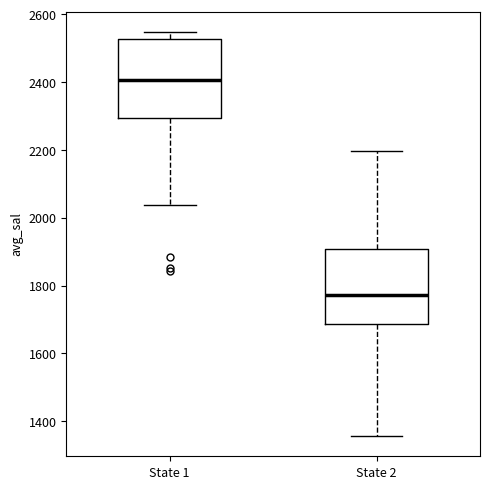

Reading left to right, read every box against the y-axis: the position of its median line, the range the box covers, and the ends of its whiskers. The values are not printed on the chart, so give them approximately, as read against the axis.

State 1: median 2400, box 2300 to 2520, whiskers 2040 to 2540
State 2: median 1780, box 1680 to 1900, whiskers 1360 to 2200